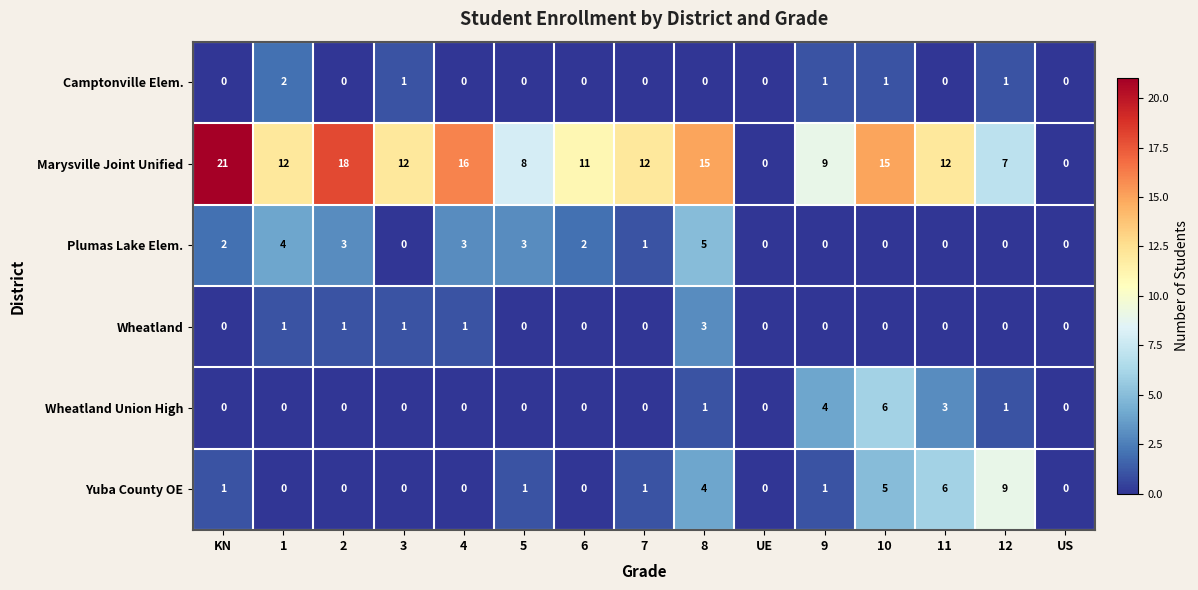

Is it true that Plumas Lake Elem. equals 6 at 1?

False